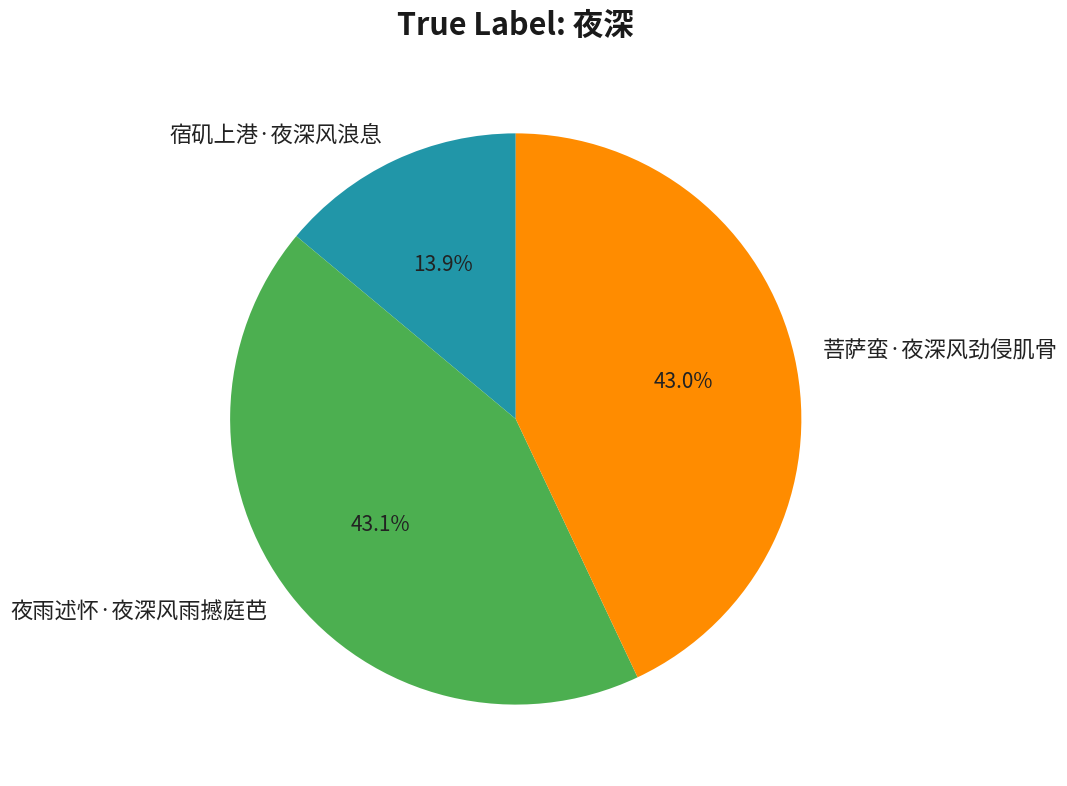

Count the number of slices in the pie.

3